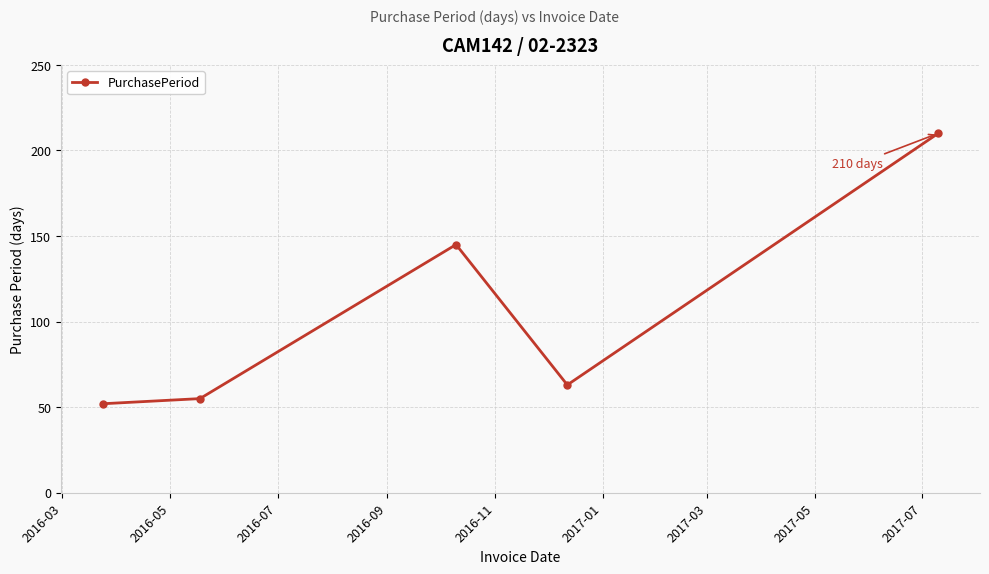

How many interior local valleys (lower than both neighbors) does the data have?

1